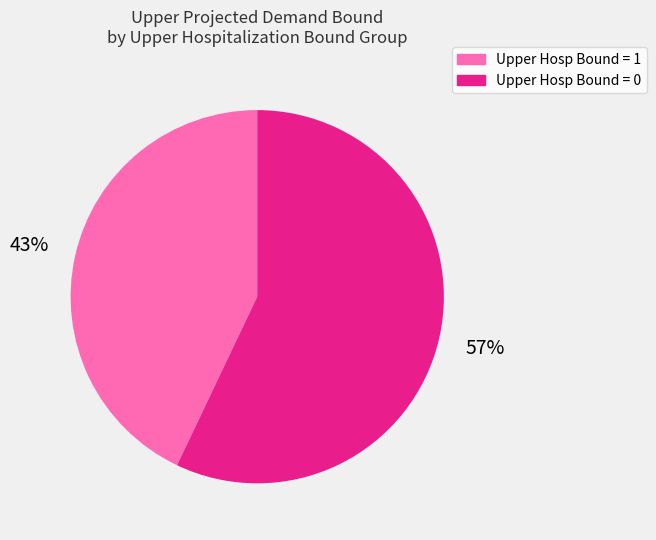

Is there any slice that represents more than half of the pie?

Yes